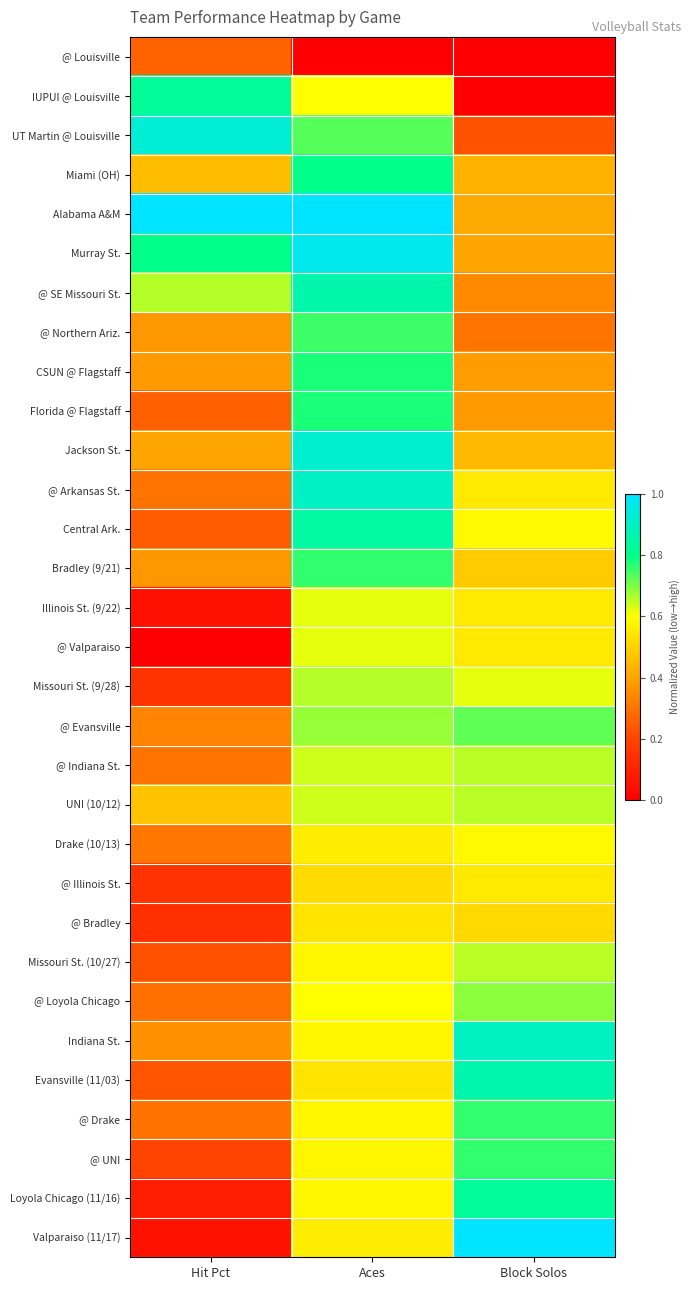

At how many categories does at least one series exceed 0?

3